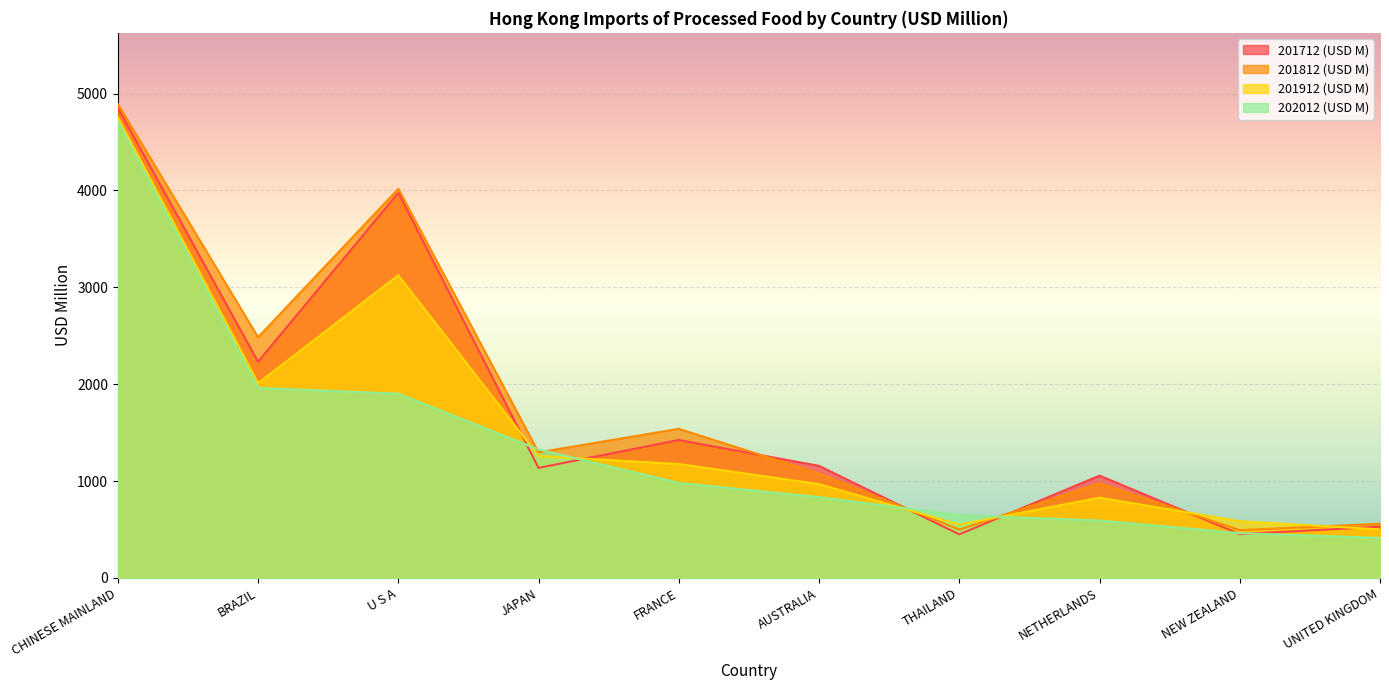

True or false: 201912 (USD M) and 201812 (USD M) cross at least once.

True